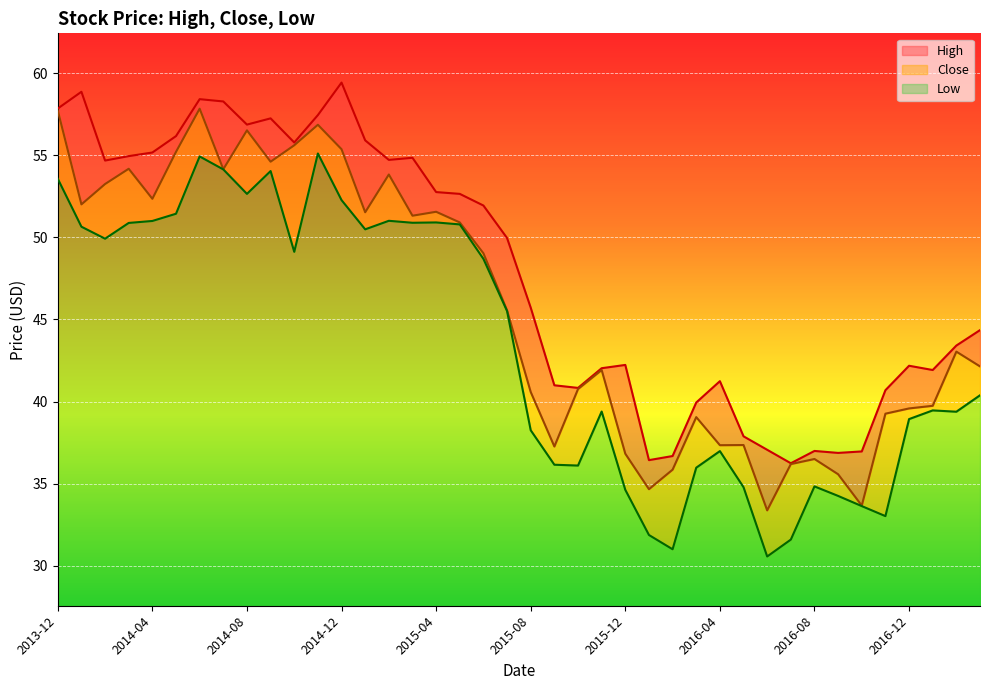

What is the lowest value of the Low series?

3.0